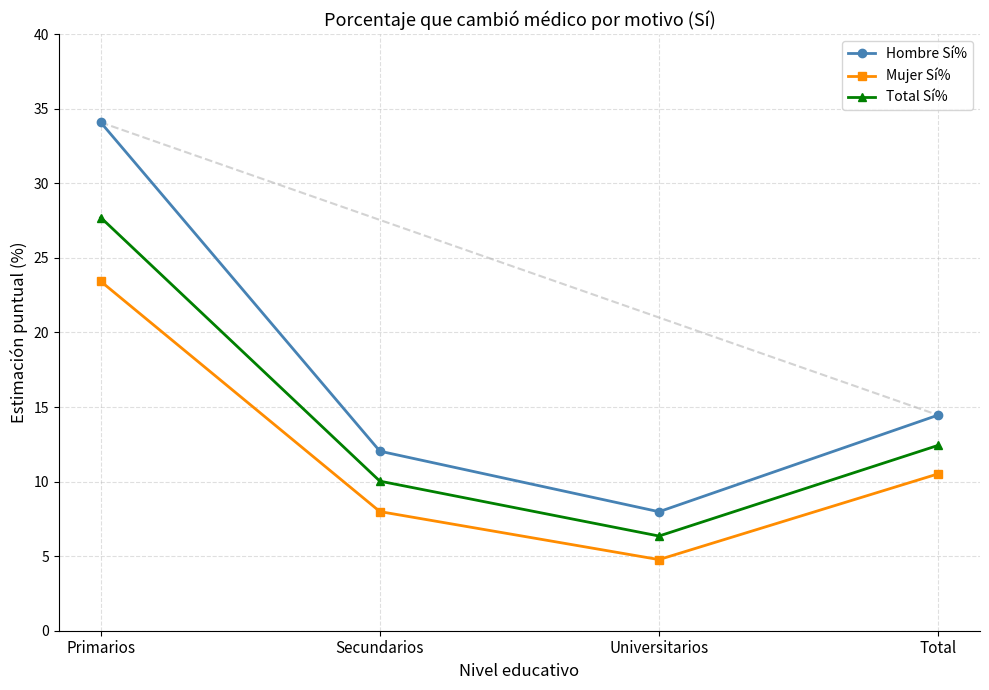

How many interior local valleys does the Total Sí% series have?

1